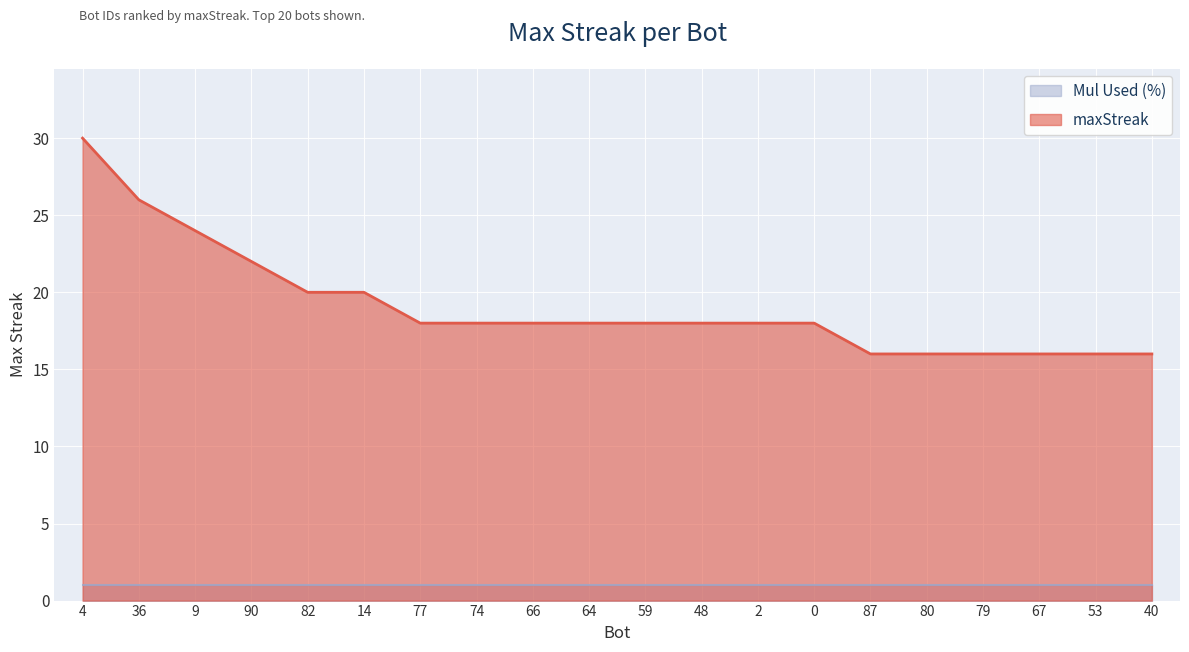

True or false: the data shows 39 at 90.

False